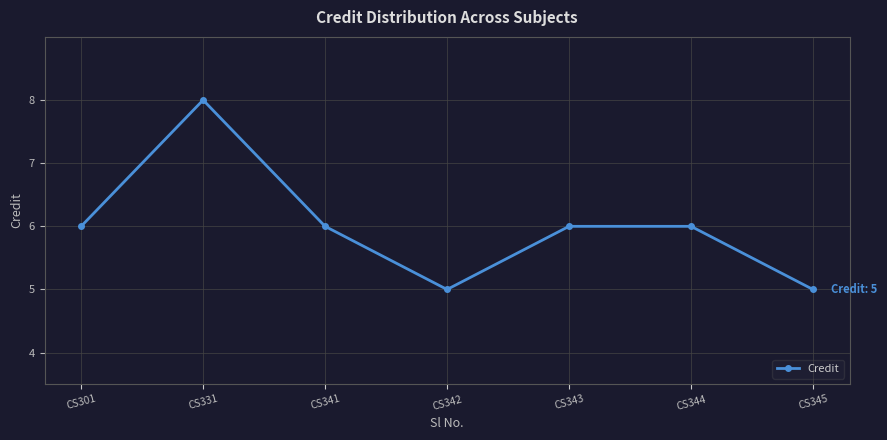

Is it true that the value at CS301 is 6?

True